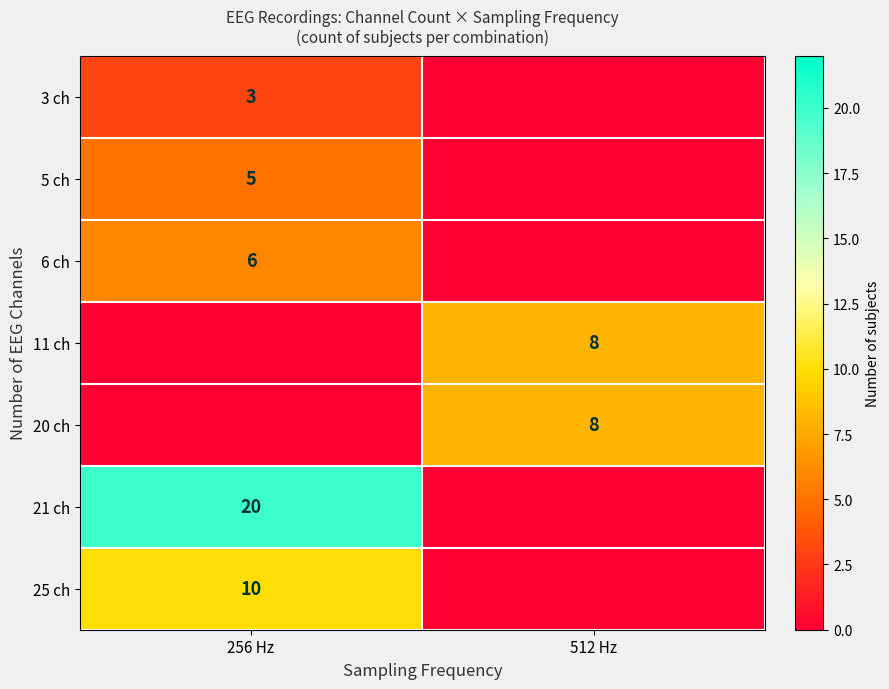

True or false: 25 ch has a value of 14 at 256 Hz.

False